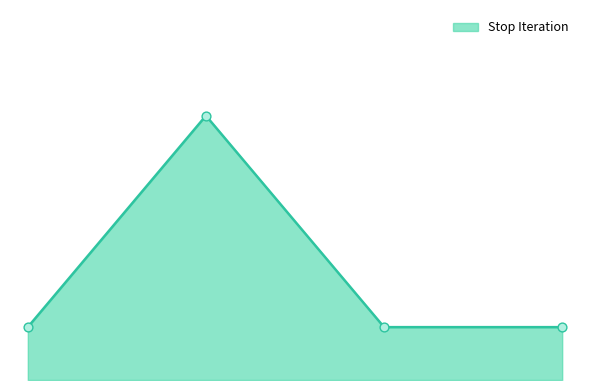

Is this an area chart (filled region under the line)?

Yes